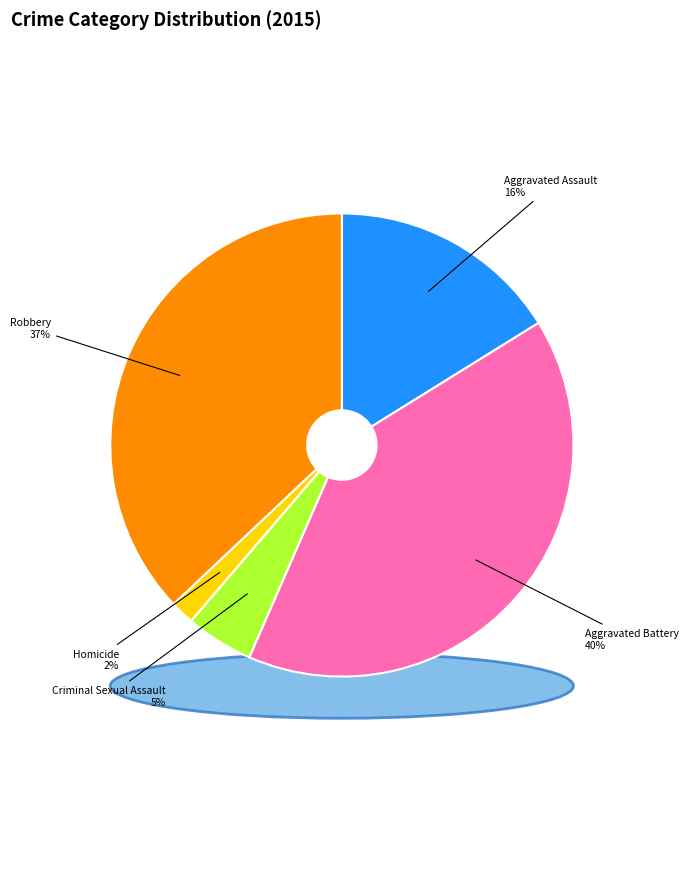

What percentage do Criminal Sexual Assault and Aggravated Battery together represent?

45.1%